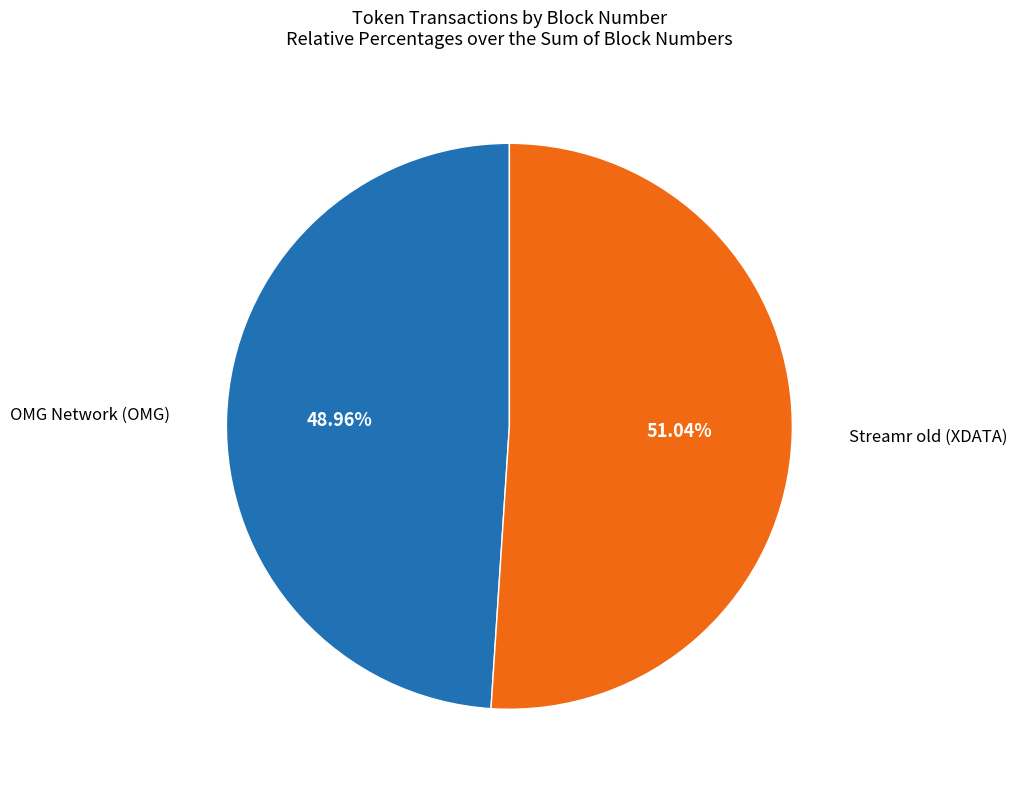

Is there a majority slice in this chart?

Yes